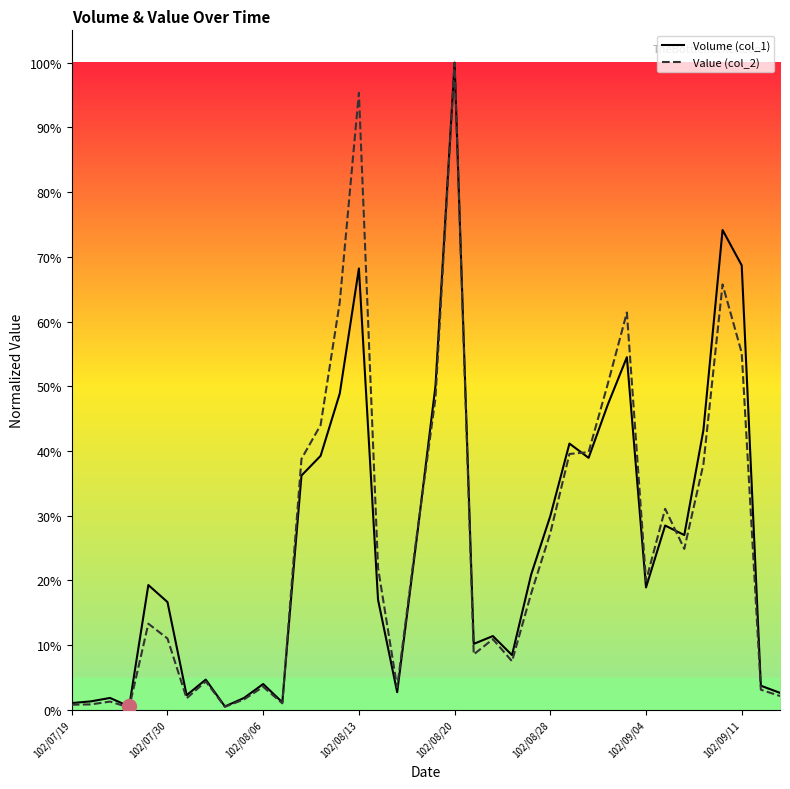

Which series changed the most between 19 and 33?

Value (col_2)